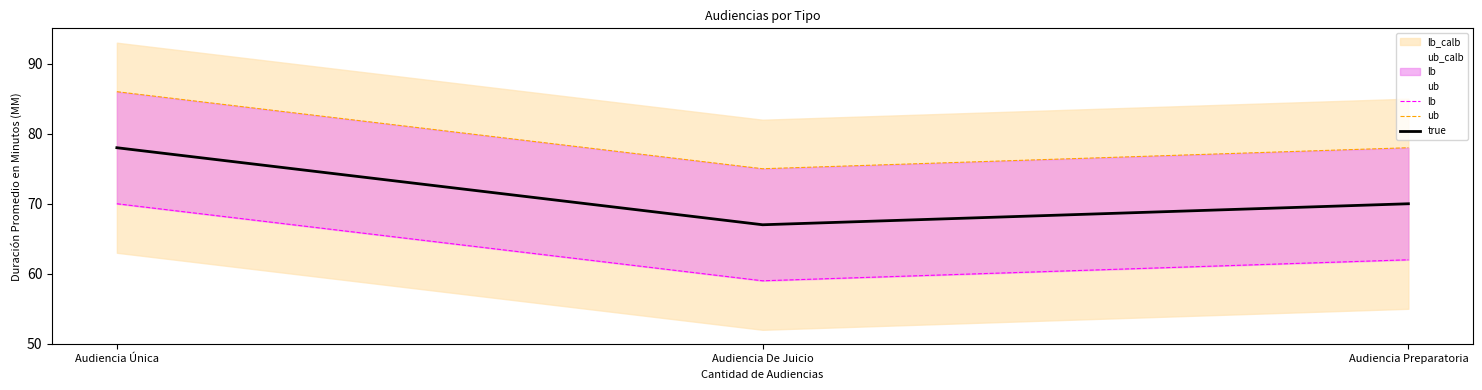

The lb series shows 88 at Audiencia Preparatoria. True or false?

False